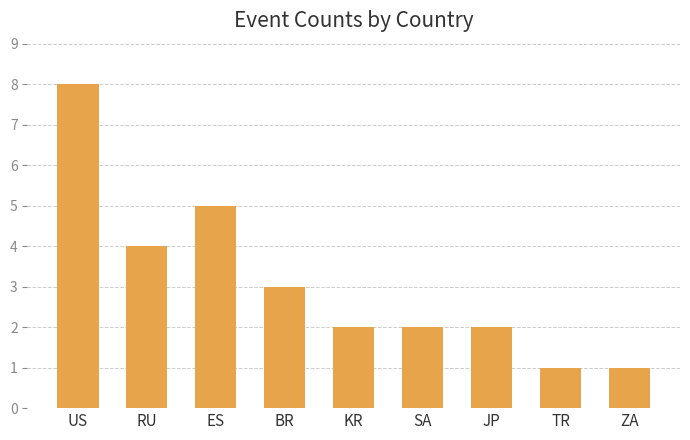

What is the value of the 3rd bar from the left?

5